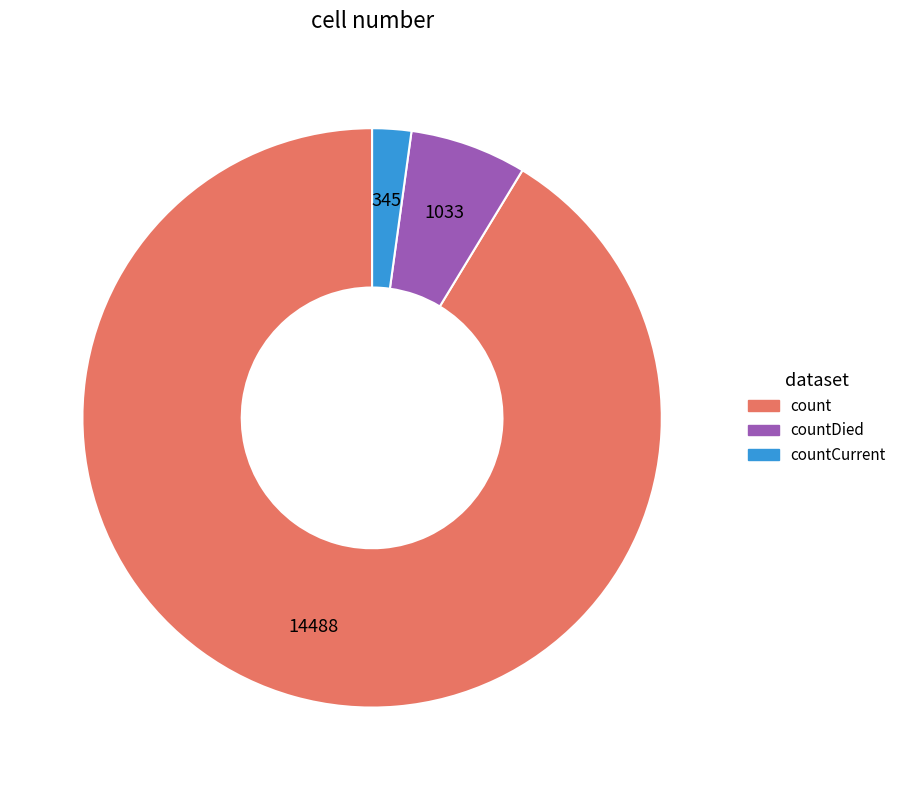

Which category accounts for the majority?

count